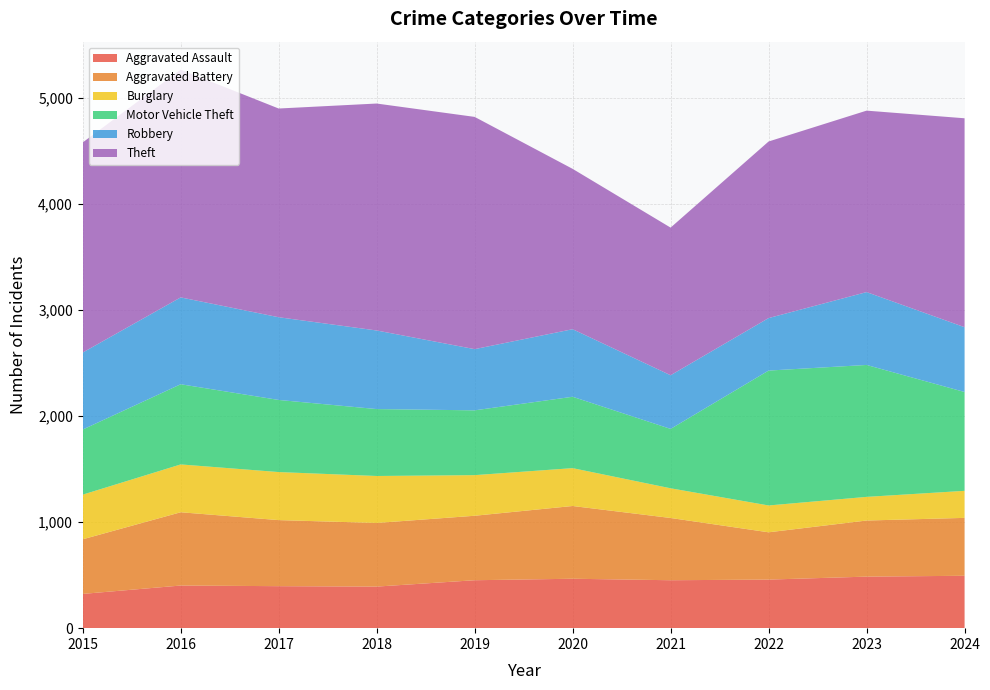

Reading right to left, list all the values displayed in this chart.

Aggravated Assault: 2024=494	2023=486	2022=458	2021=452	2020=466	2019=452	2018=392	2017=396	2016=402	2015=323
Aggravated Battery: 2024=546	2023=529	2022=446	2021=587	2020=686	2019=608	2018=600	2017=623	2016=691	2015=515
Burglary: 2024=255	2023=223	2022=253	2021=280	2020=357	2019=383	2018=443	2017=453	2016=451	2015=421
Motor Vehicle Theft: 2024=932	2023=1244	2022=1272	2021=560	2020=673	2019=611	2018=631	2017=680	2016=756	2015=614
Robbery: 2024=611	2023=687	2022=495	2021=506	2020=637	2019=577	2018=741	2017=780	2016=819	2015=726
Theft: 2024=1970	2023=1711	2022=1665	2021=1392	2020=1512	2019=2190	2018=2140	2017=1968	2016=2148	2015=1981